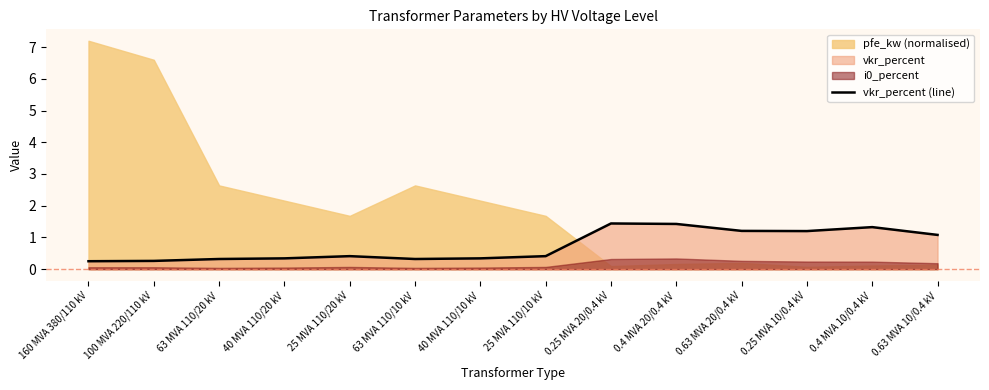

At which category does the data reach its first local peak?

25 MVA 110/20 kV